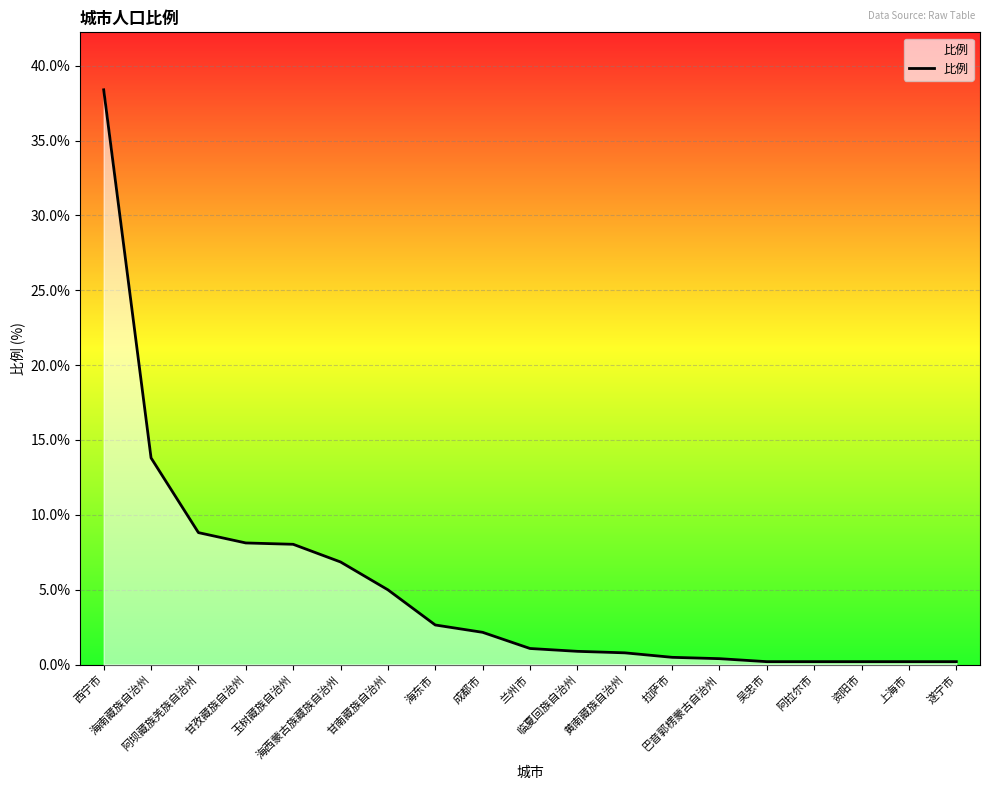

What is the difference between the maximum and minimum values?

38.2